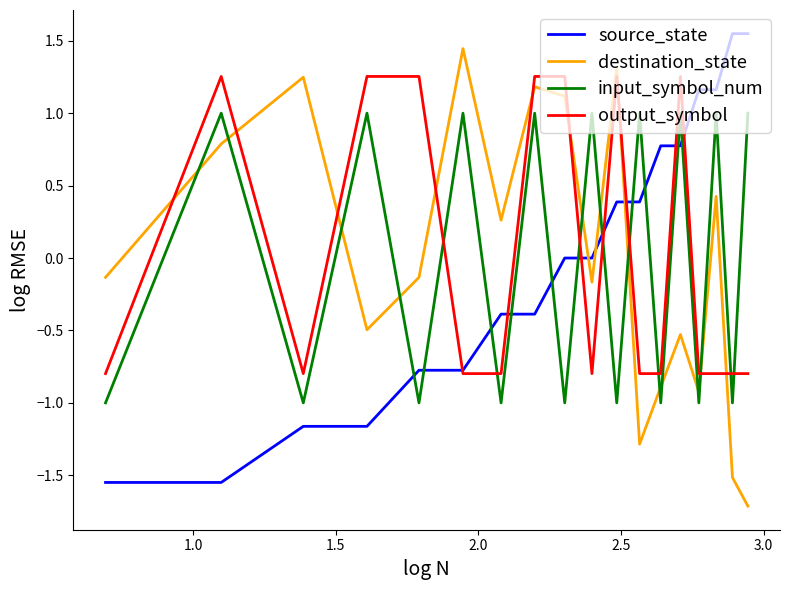

Count the number of data series in this chart.

4